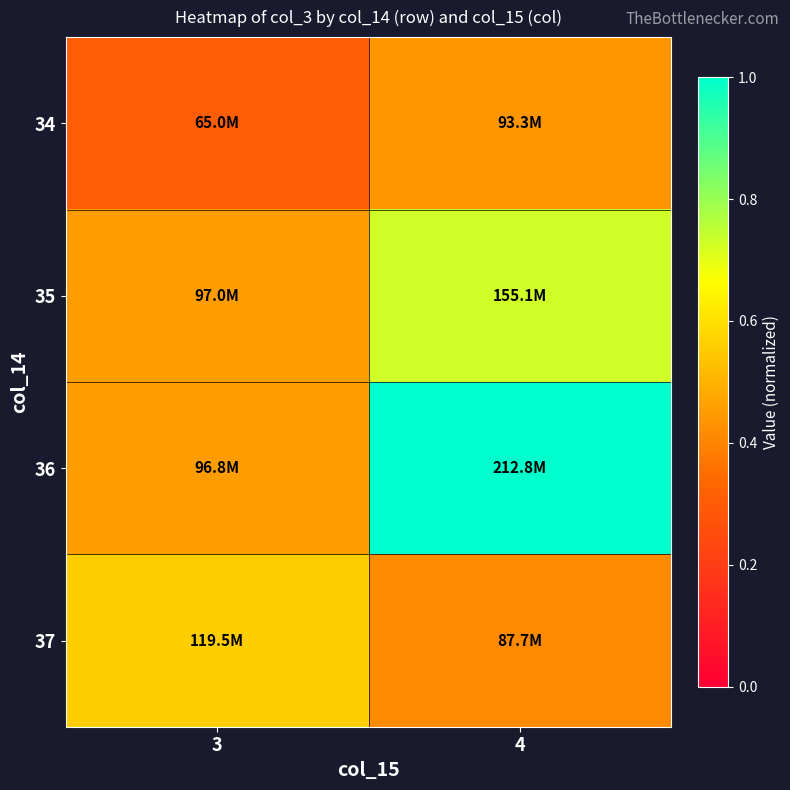

How many data points does each series have?

2